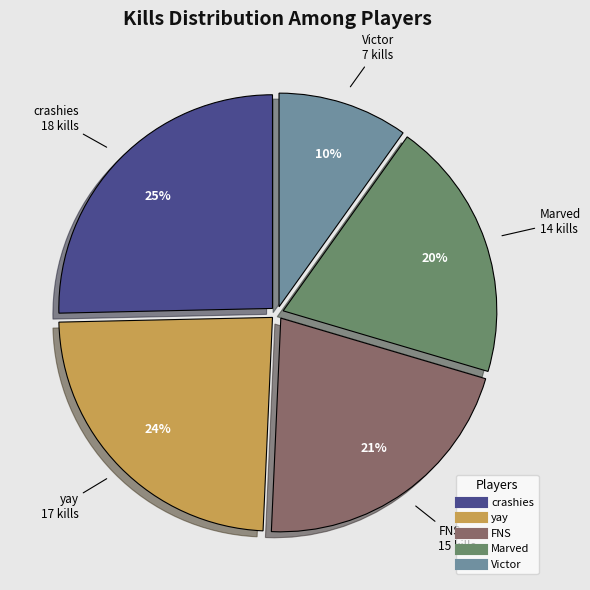

To the nearest percent, what is the combined percentage of yay and FNS?

45%